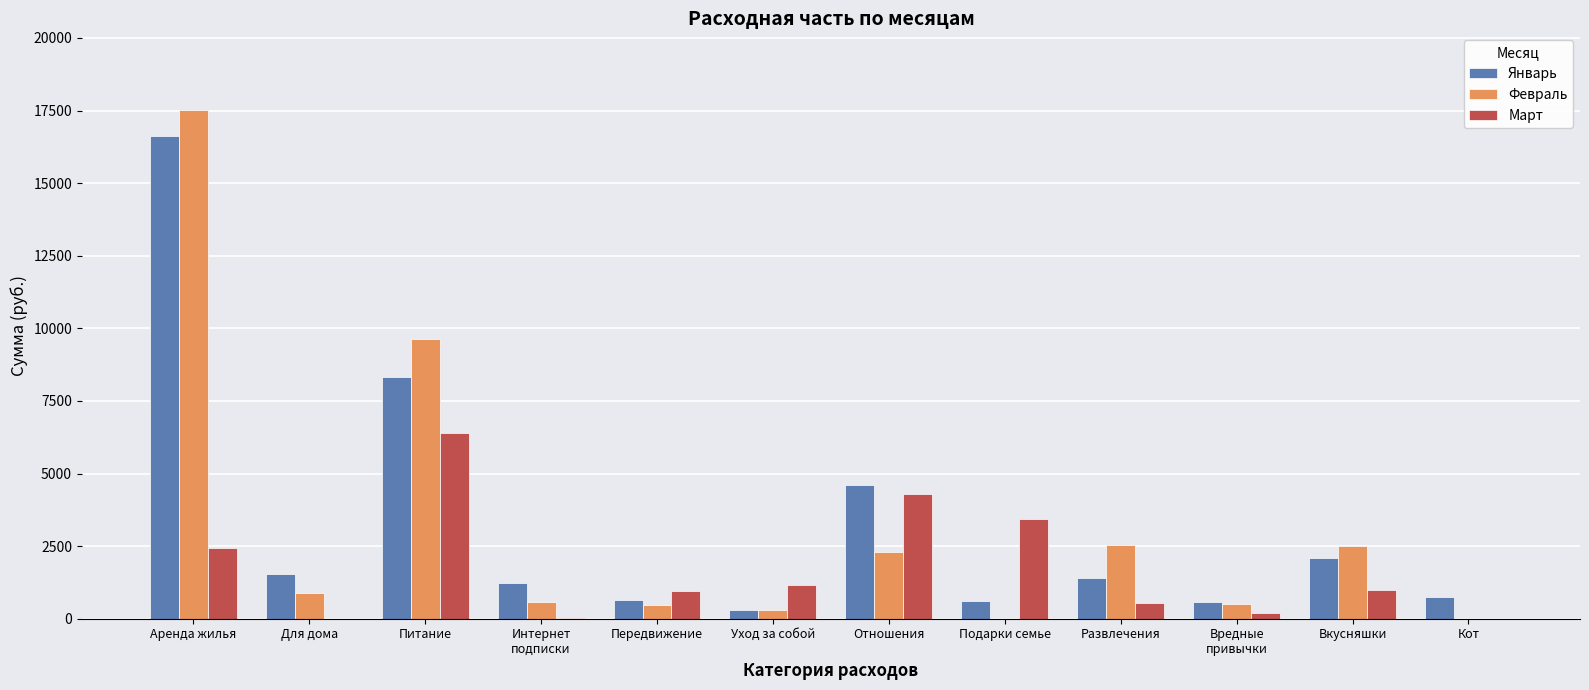

Which series changed the most between Подарки семье and Кот?

Март